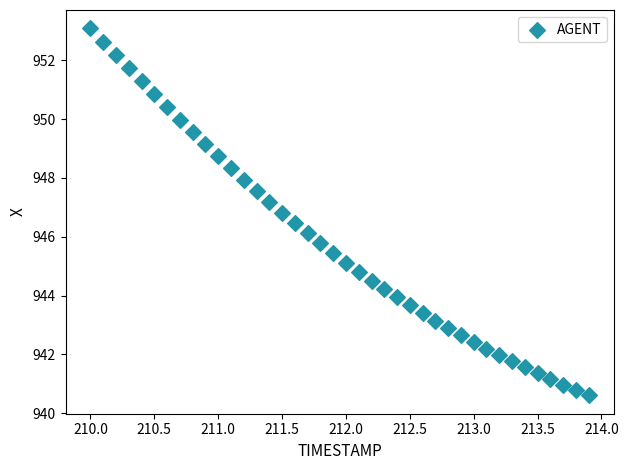

What is the range of X values (max minus min)?

3.9